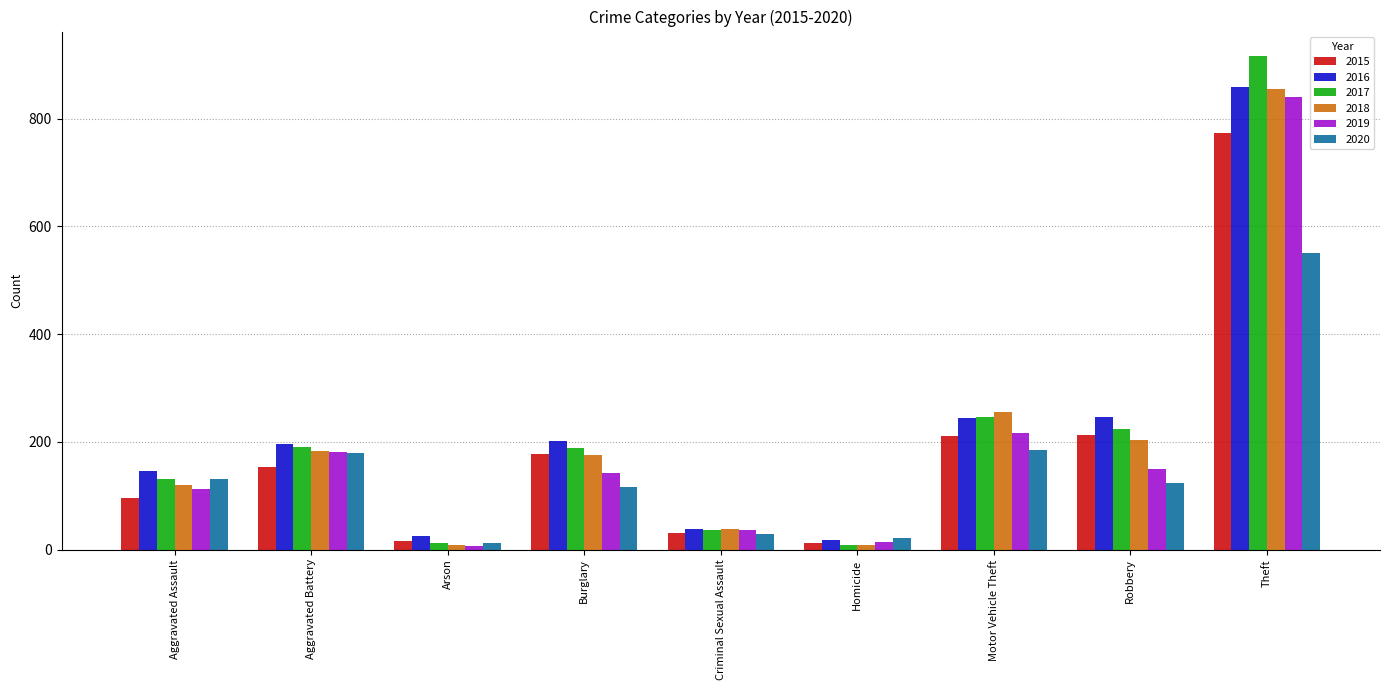

Which series has the widest spread of values?

2017